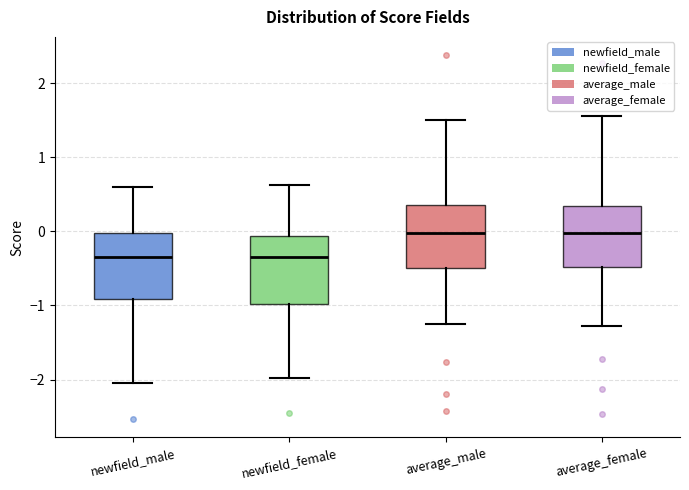

Where is the lower edge of the box for newfield_male on the y-axis? The values are not printed on the chart, so give them approximately, as read against the axis.

-0.9